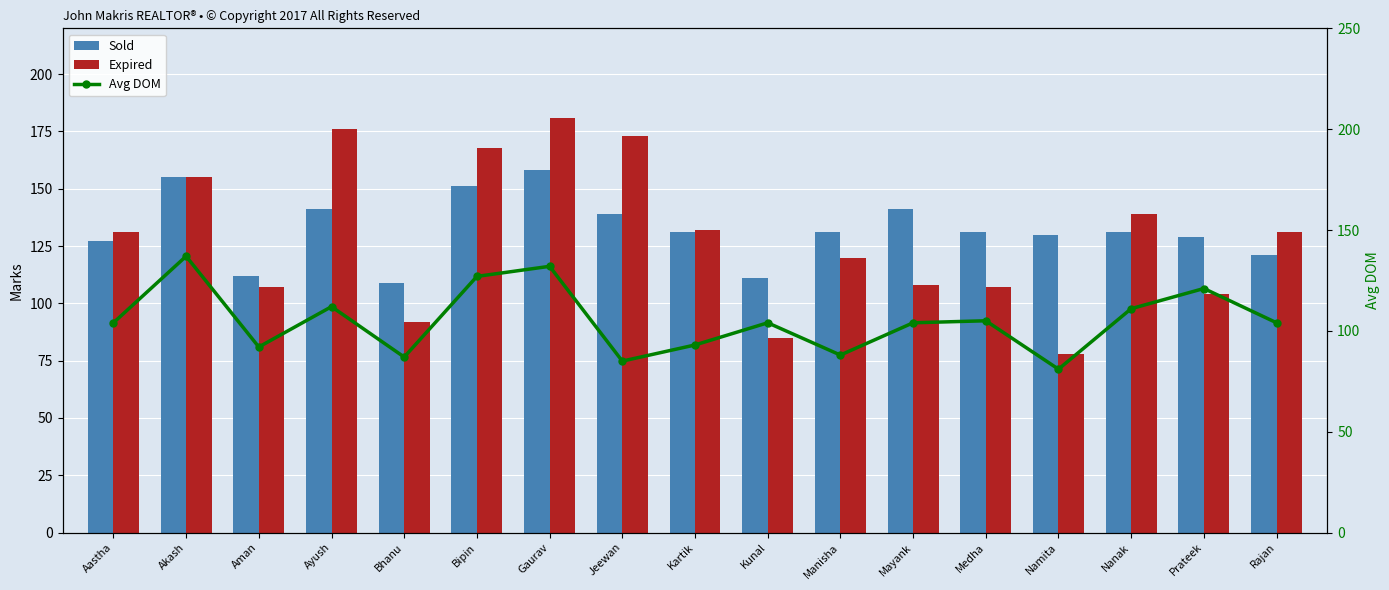

Where does the Avg DOM series first go above 104?

Akash